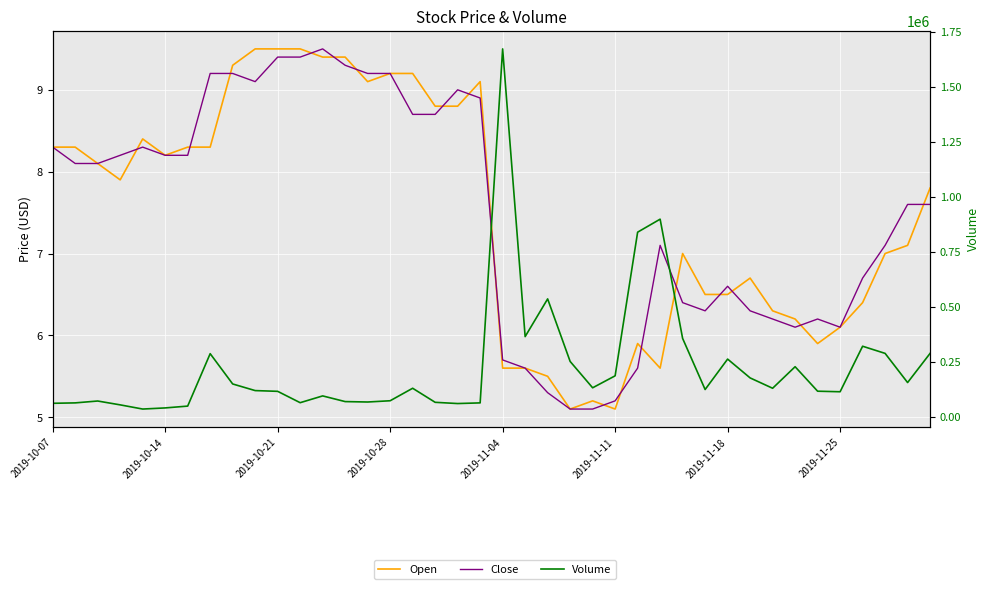

What position from the left is 8?

9